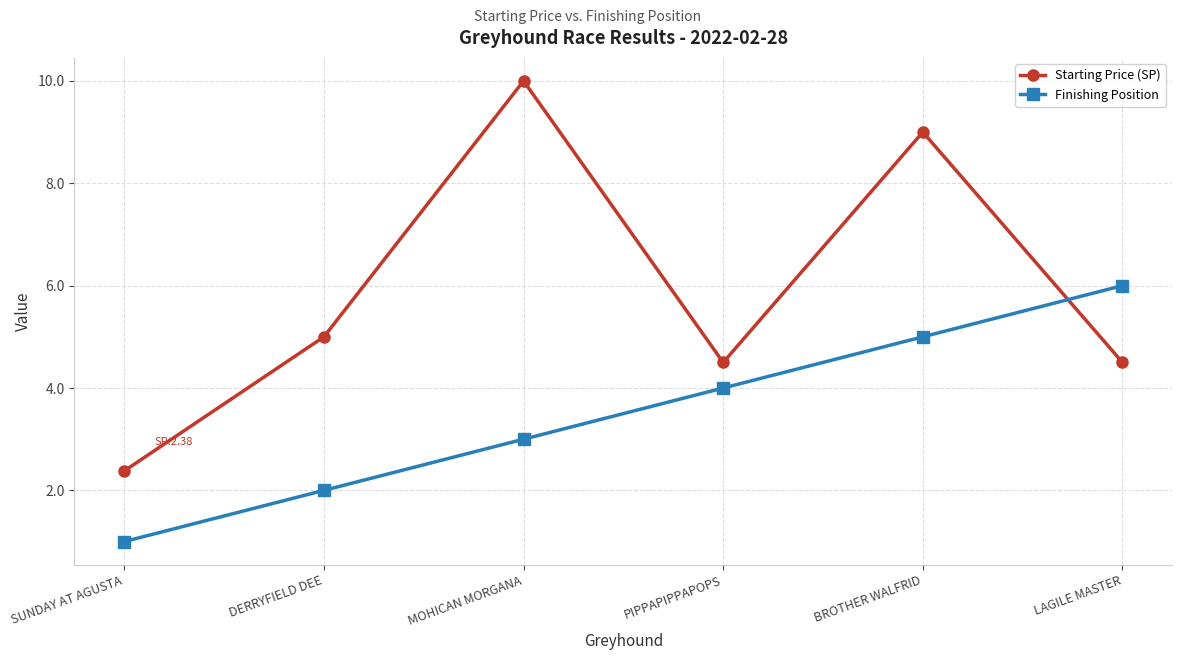

Which series has the widest spread of values?

Starting Price (SP)